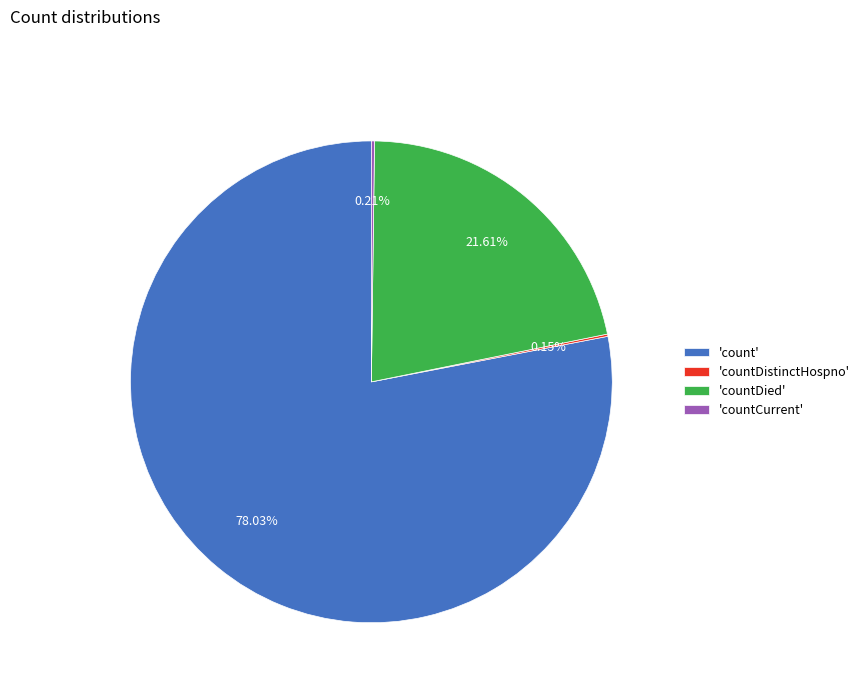

Does any single category account for the majority?

Yes